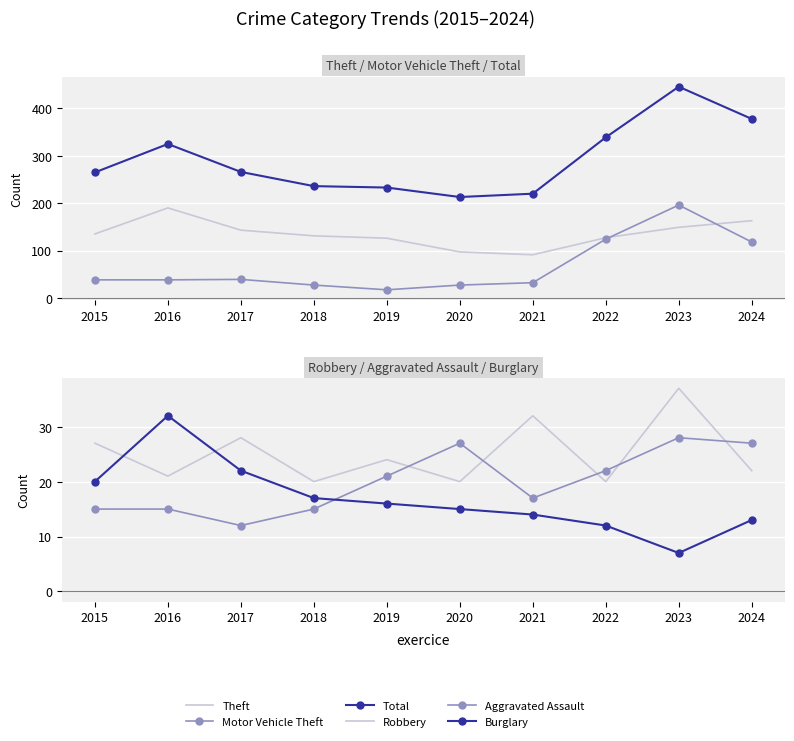

At which category does Motor Vehicle Theft reach its first local peak?

2017